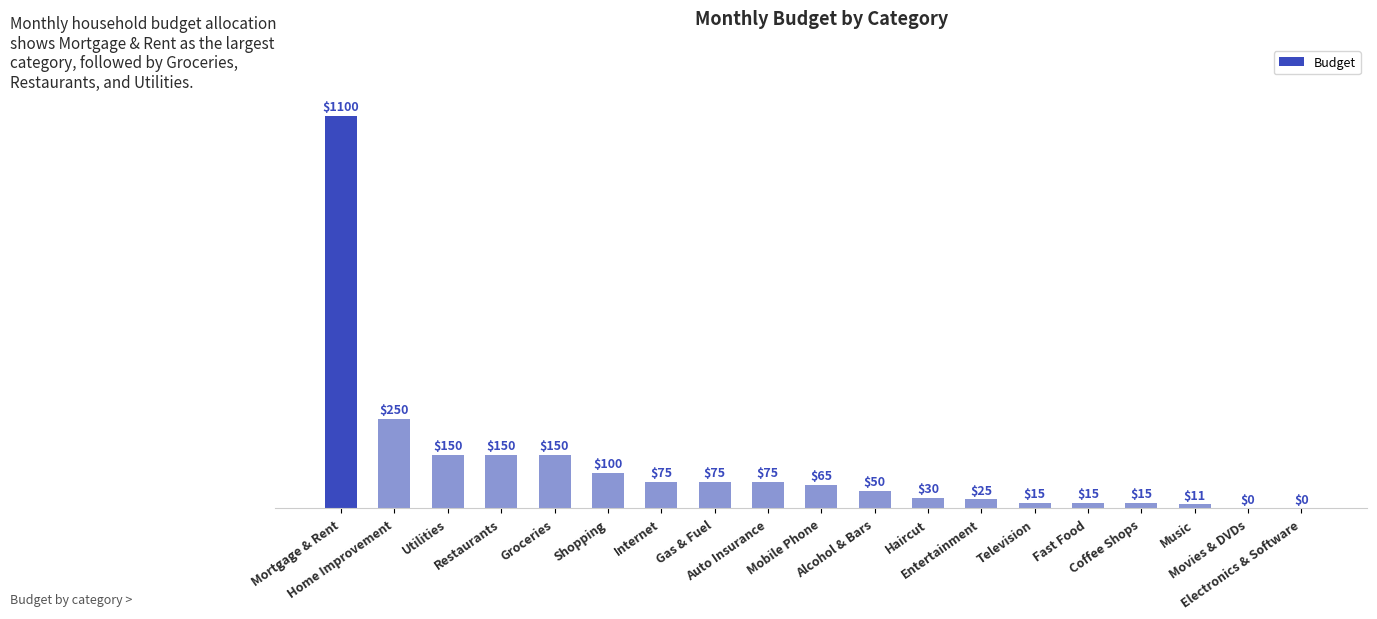

Reading right to left, what are all the values shown in this chart?

Electronics & Software=0	Movies & DVDs=0	Music=11	Coffee Shops=15	Fast Food=15	Television=15	Entertainment=25	Haircut=30	Alcohol & Bars=50	Mobile Phone=65	Auto Insurance=75	Gas & Fuel=75	Internet=75	Shopping=100	Groceries=150	Restaurants=150	Utilities=150	Home Improvement=250	Mortgage & Rent=1100